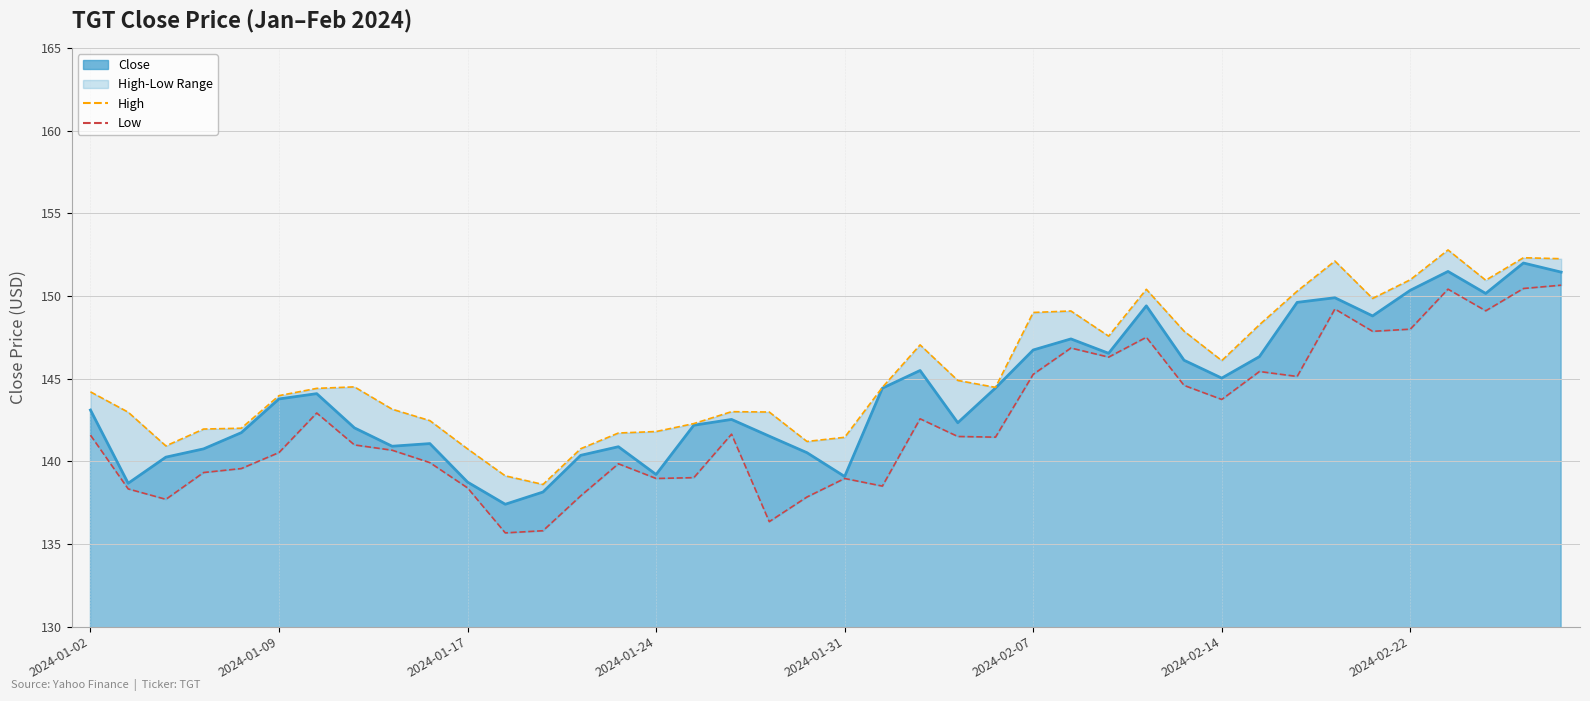

At which label does High first exceed 144?

2024-01-02